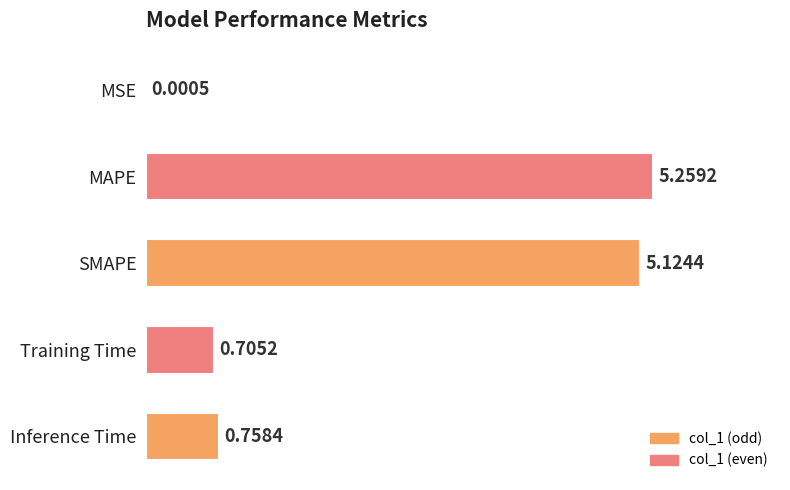

Where is the data nearest to the value 2?

Inference Time